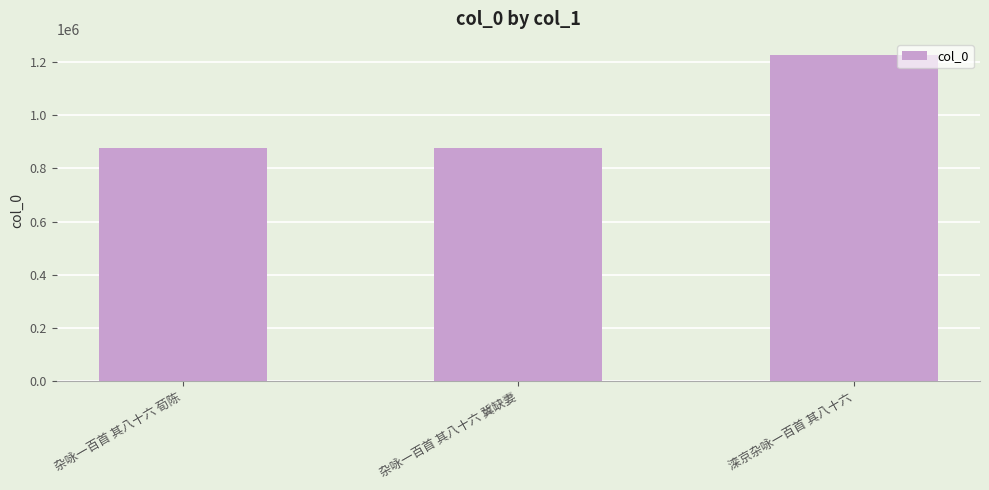

Approximately how many times larger is the value at 杂咏一百首 其八十六 荀陈 compared to 滦京杂咏一百首 其八十六?

0.7